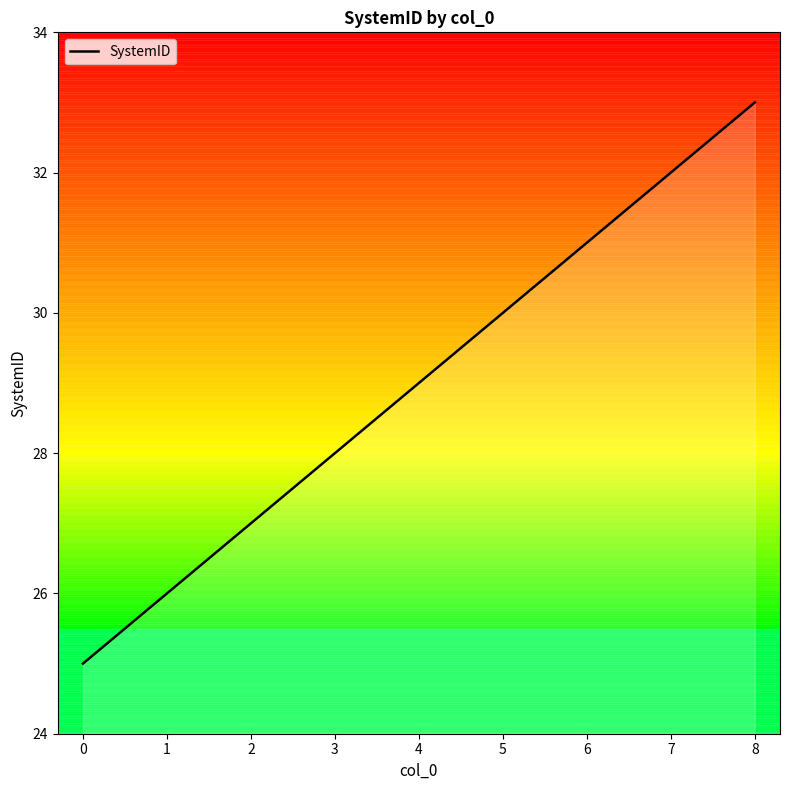

What is the difference between the maximum and minimum values?

8